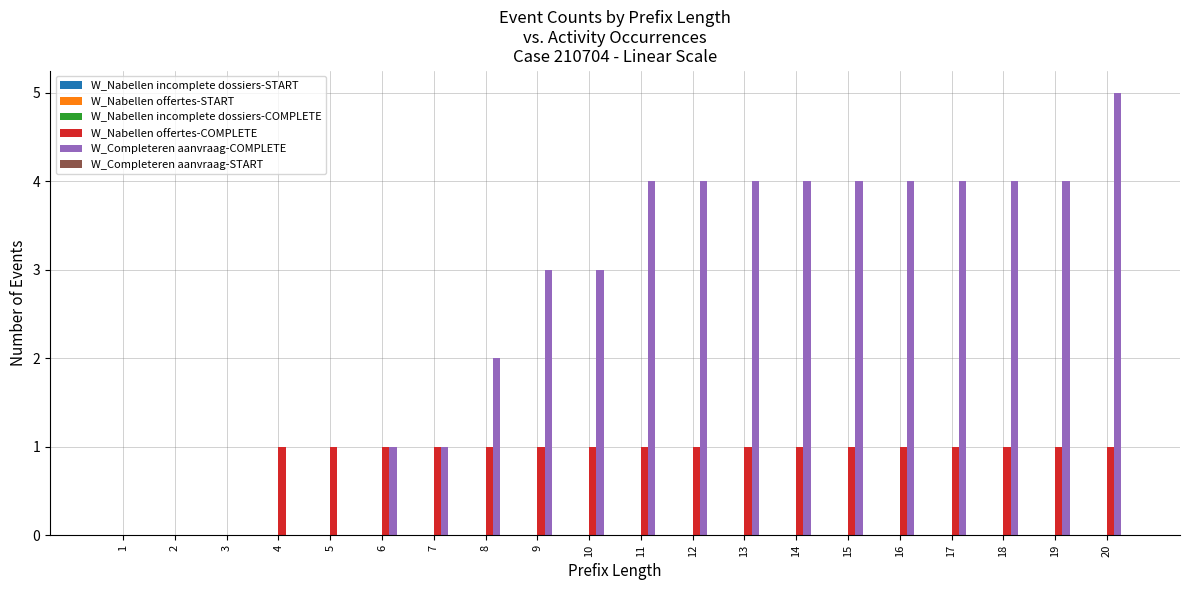

Which series changed the most between 8 and 18?

W_Completeren aanvraag-COMPLETE